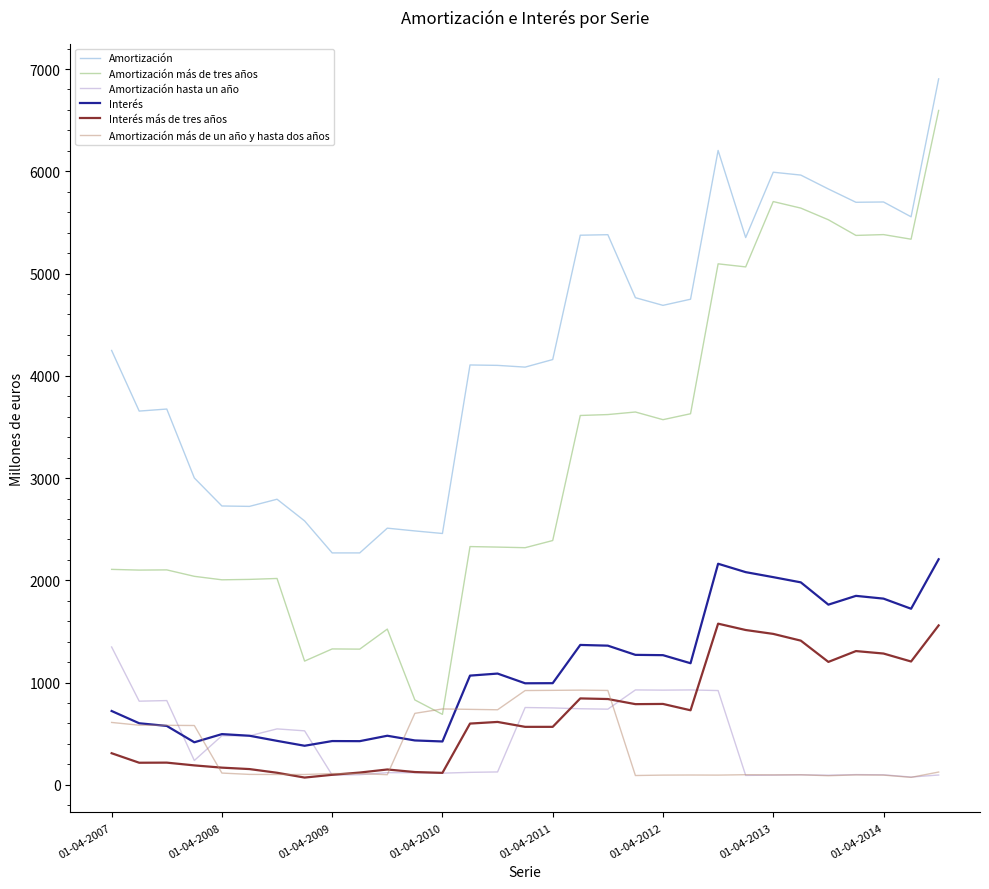

What is the maximum value shown in the chart?

6904